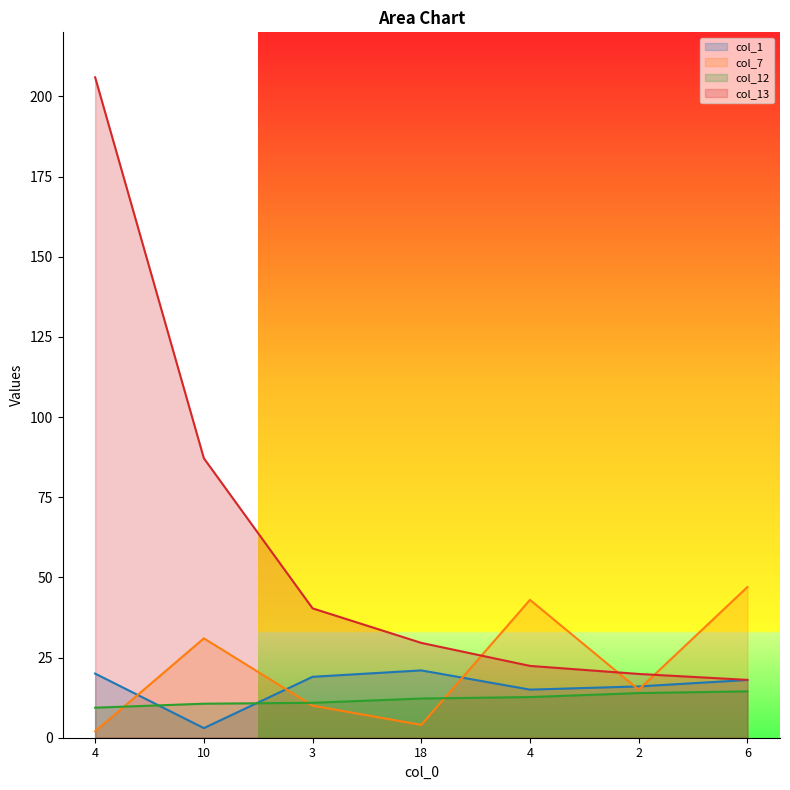

Where does the col_13 series first go above 29?

4